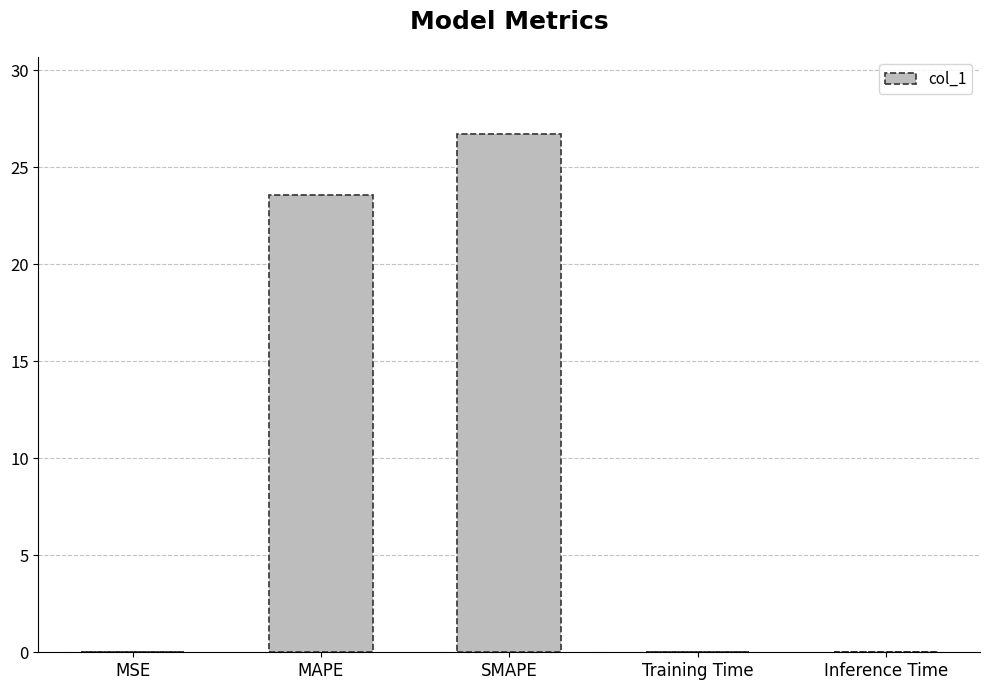

Between SMAPE and MAPE, which is larger?

SMAPE